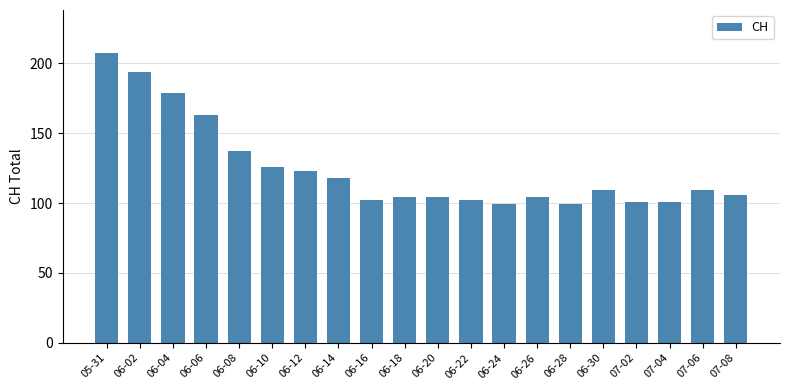

At which label is the value closest to 153?

06-06